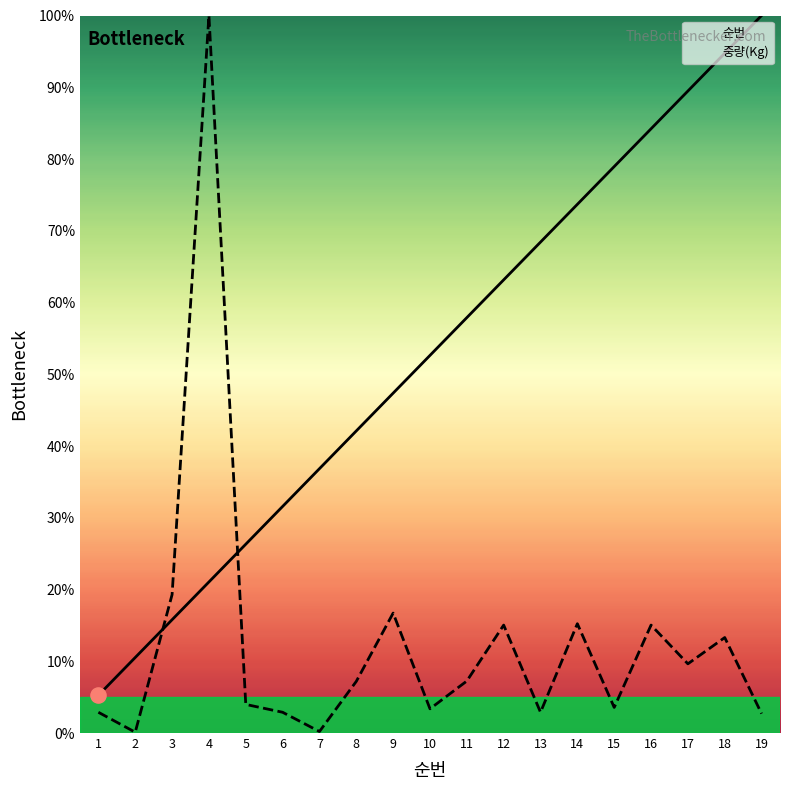

Which series reaches the maximum Y coordinate?

순번